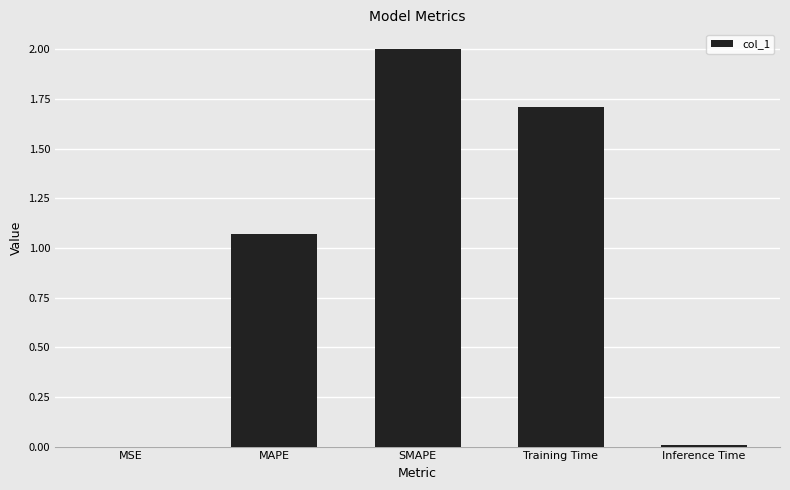

Where does the data first go above 1?

MAPE